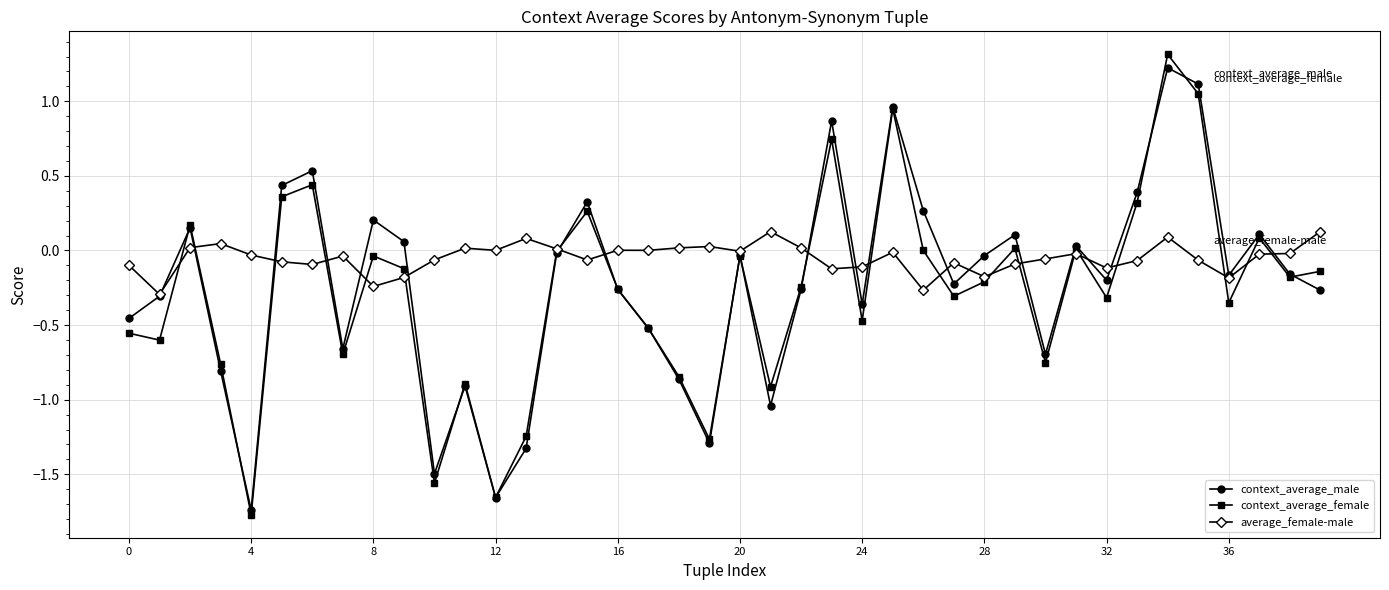

Which series has the widest spread of values?

context_average_female